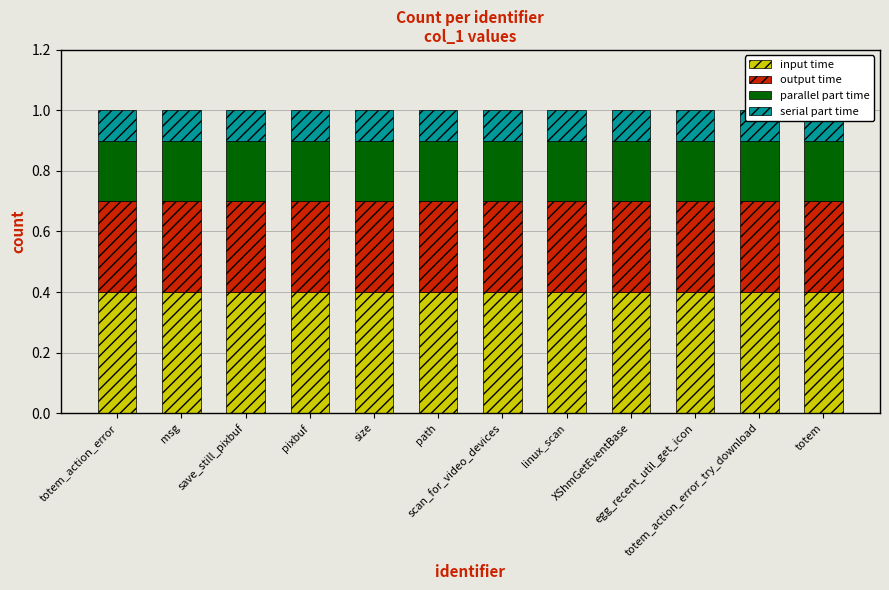

At which label is serial part time closest to 0?

totem_action_error